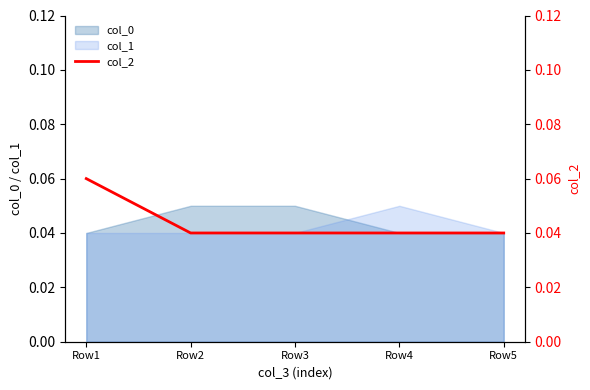

The value of col_0 at Row3 is 0.0. True or false?

False